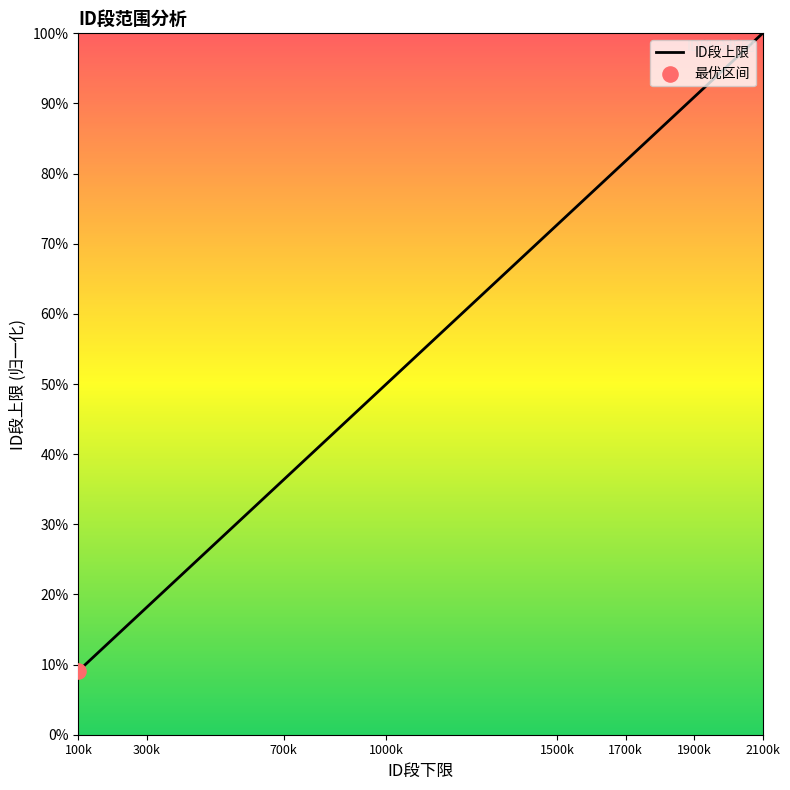

What is the minimum value shown in the chart?

9.1